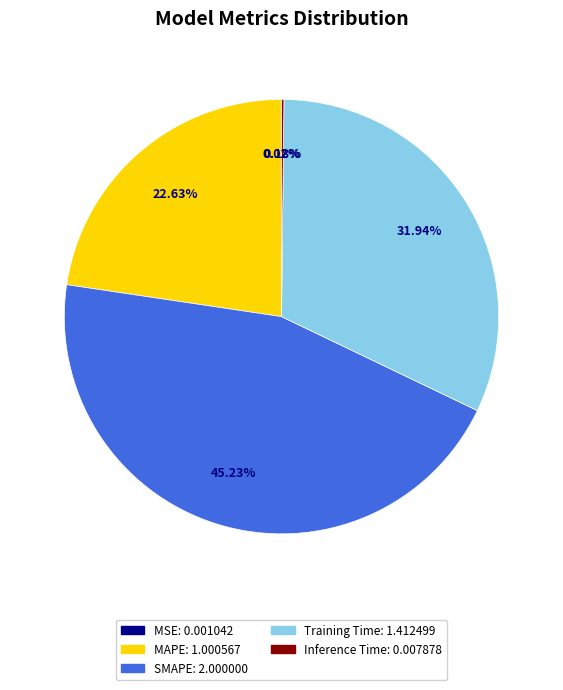

To the nearest percent, what is the average slice percentage?

20%